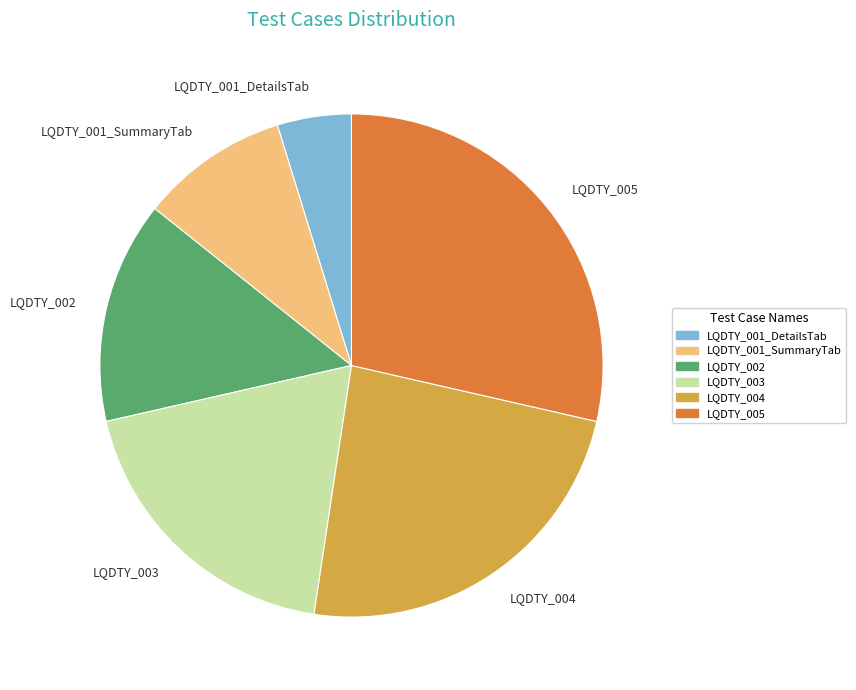

Combined, do LQDTY_004 and LQDTY_001_SummaryTab account for over 50%?

No